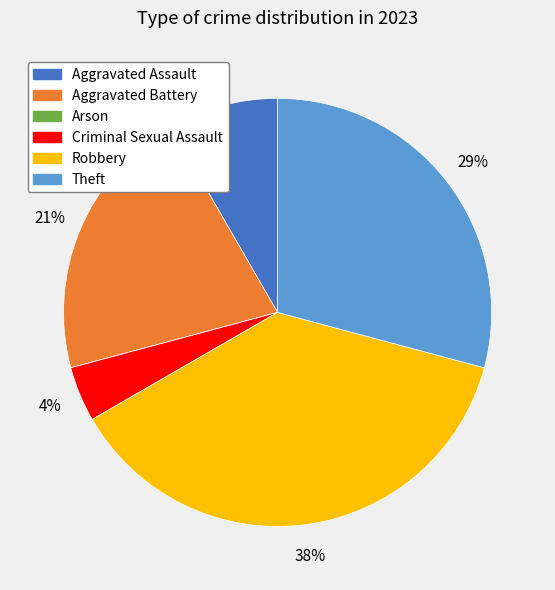

Approximately how many times larger is the value at Robbery compared to Theft?

1.3